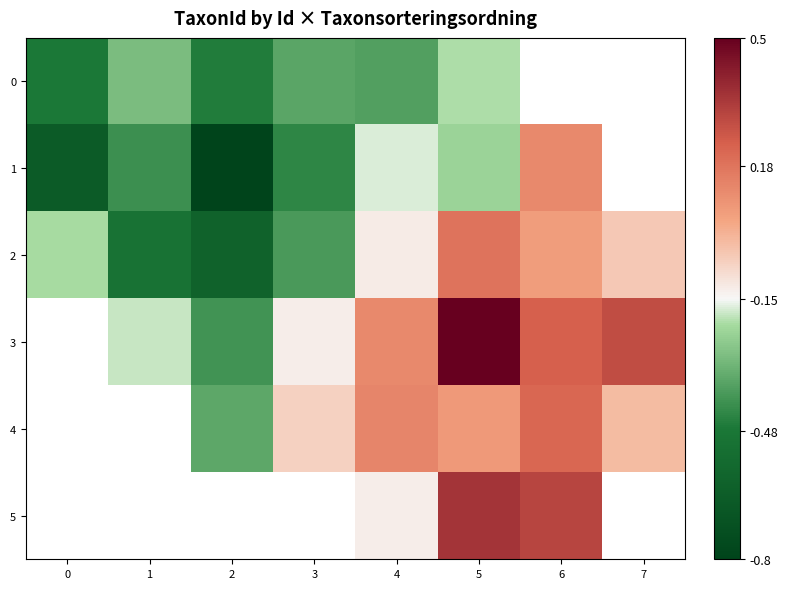

How many values in 1 are above zero?

1